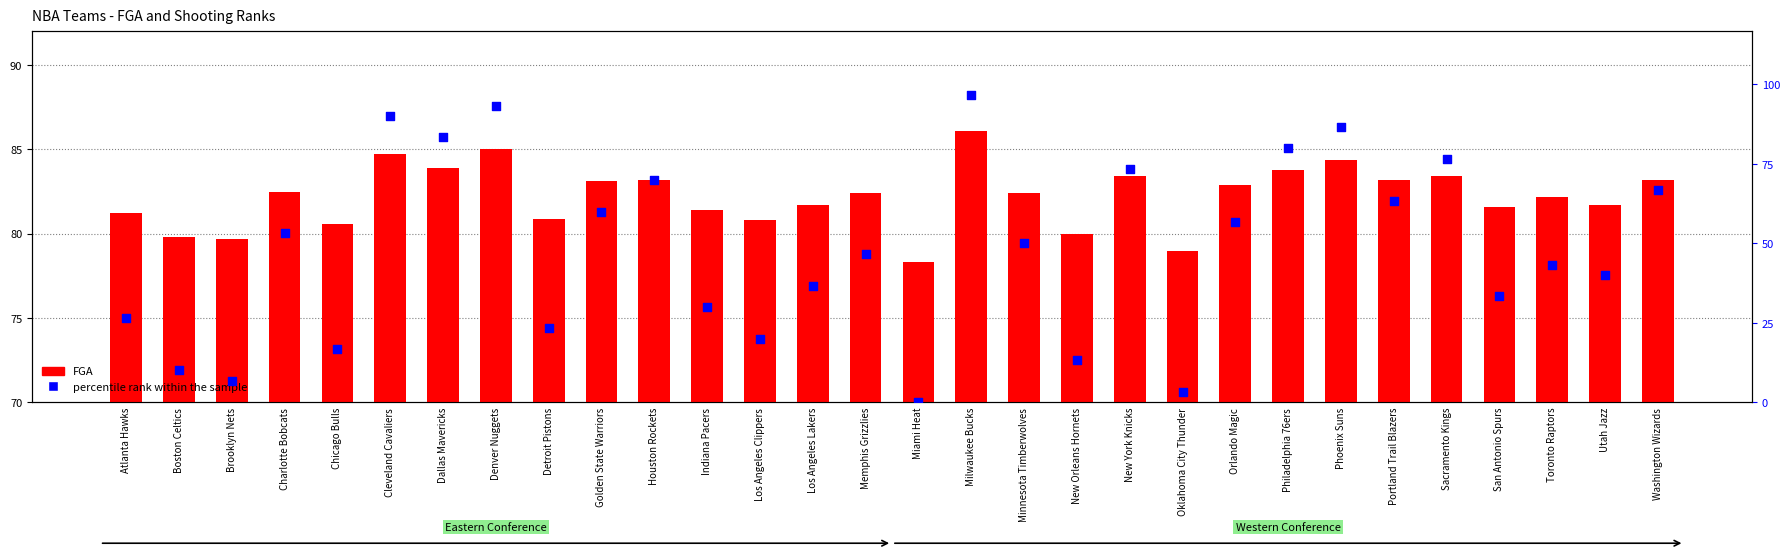

Which series reaches the minimum Y coordinate?

percentile rank within the sample